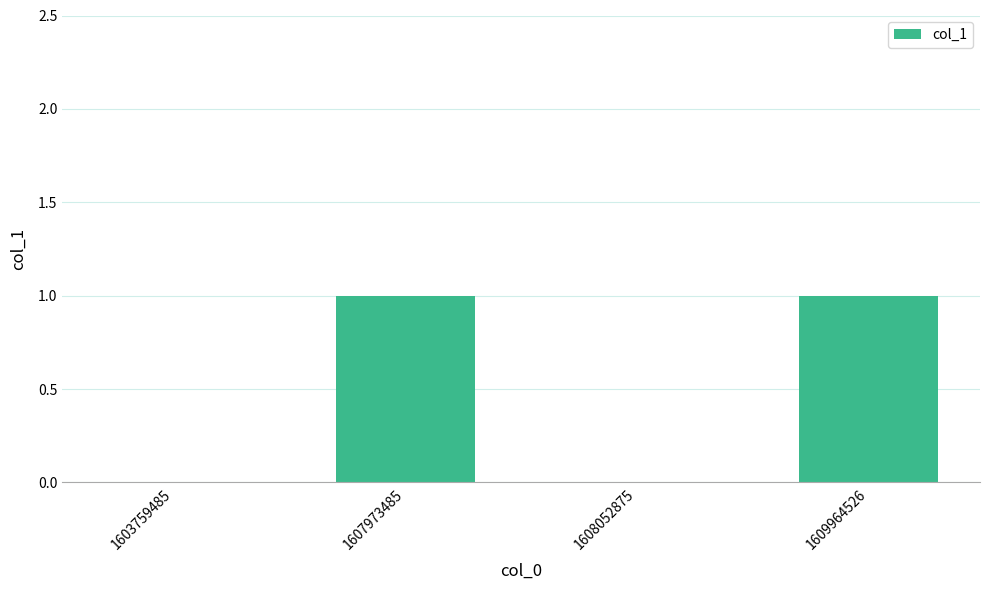

The value at 1607973485 is 2. True or false?

False